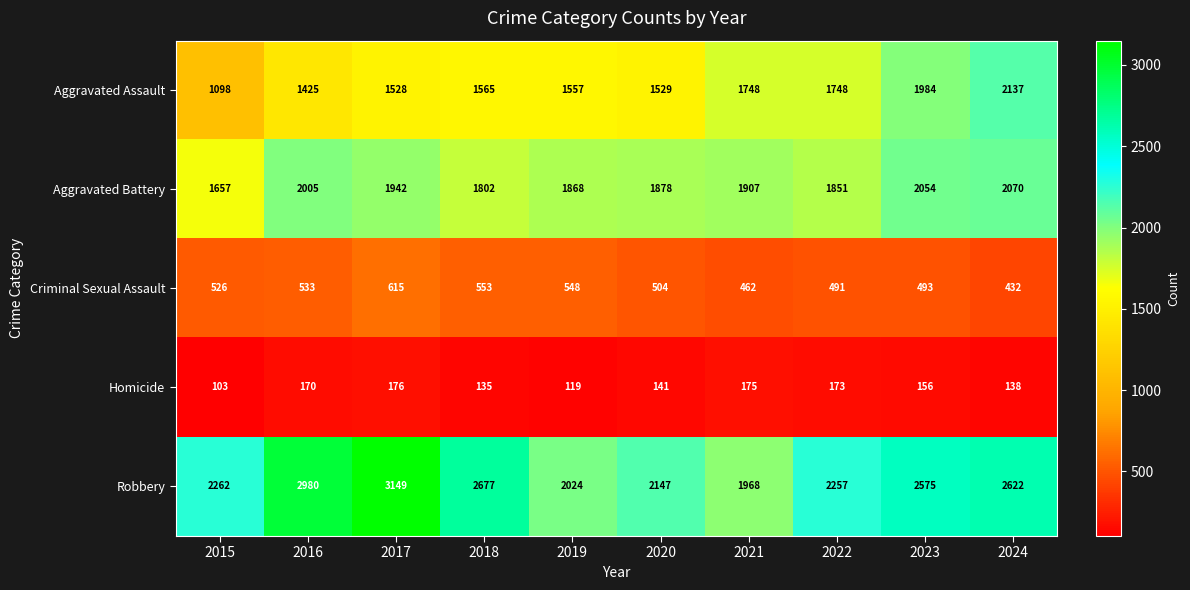

What is the difference between the maximum and minimum values in the Aggravated Assault series?

1039